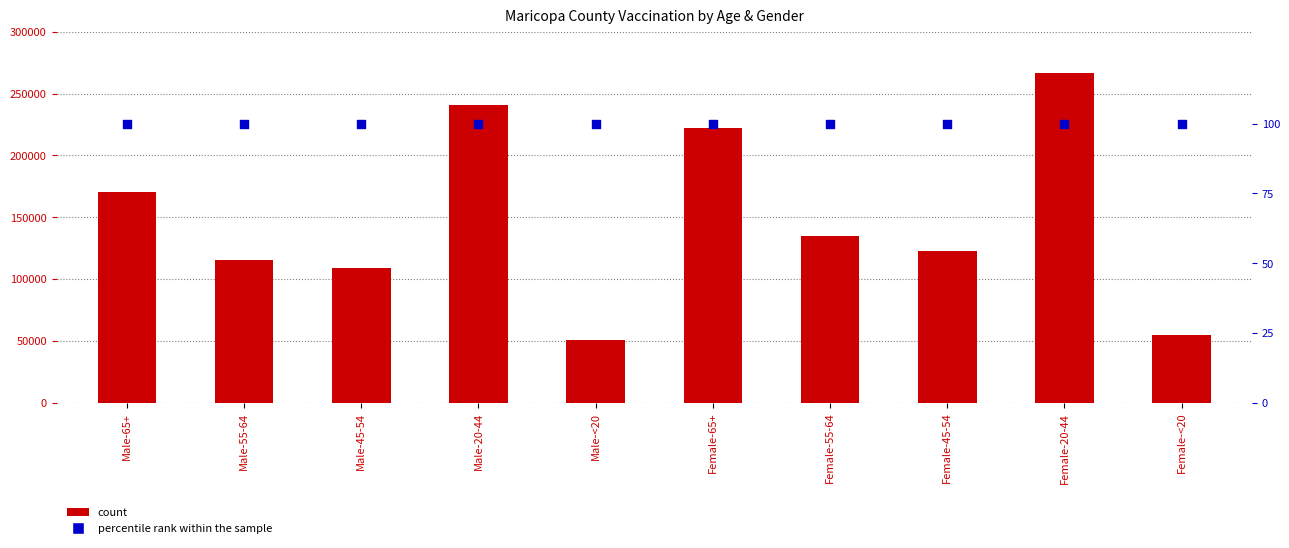

Which series reaches the maximum Y coordinate?

count